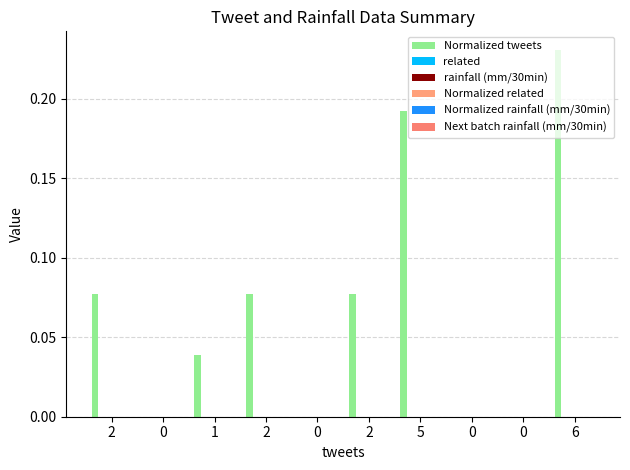

Are the bars grouped side by side (vs. stacked)?

No